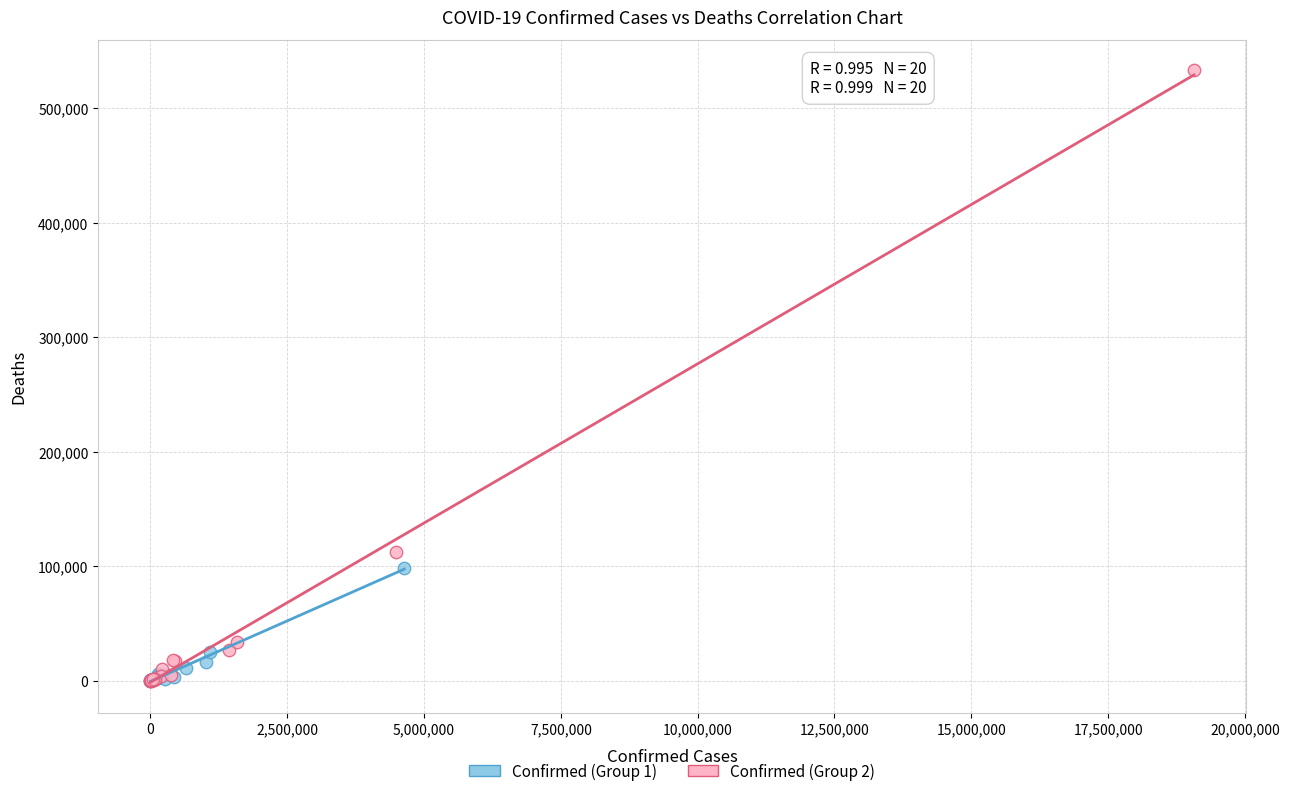

Which series has the widest spread of Y values?

Confirmed (Group 2)